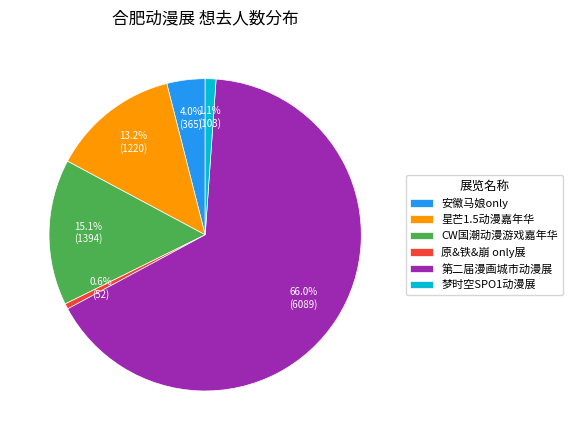

Is the sum of CW国潮动漫游戏嘉年华 and 梦时空SPO1动漫展 greater than half?

No